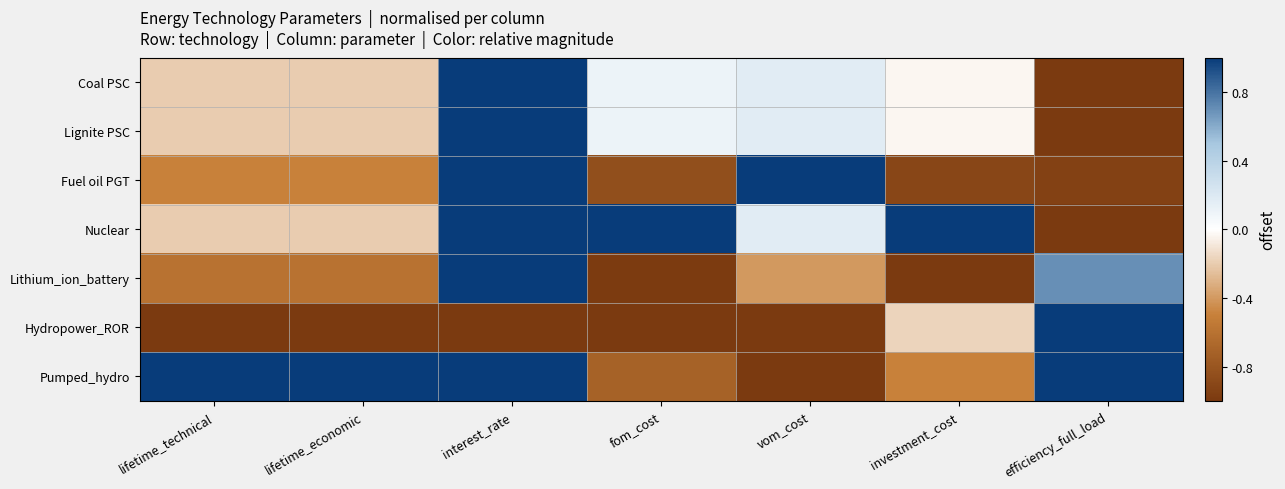

At how many categories does at least one series exceed 0?

7